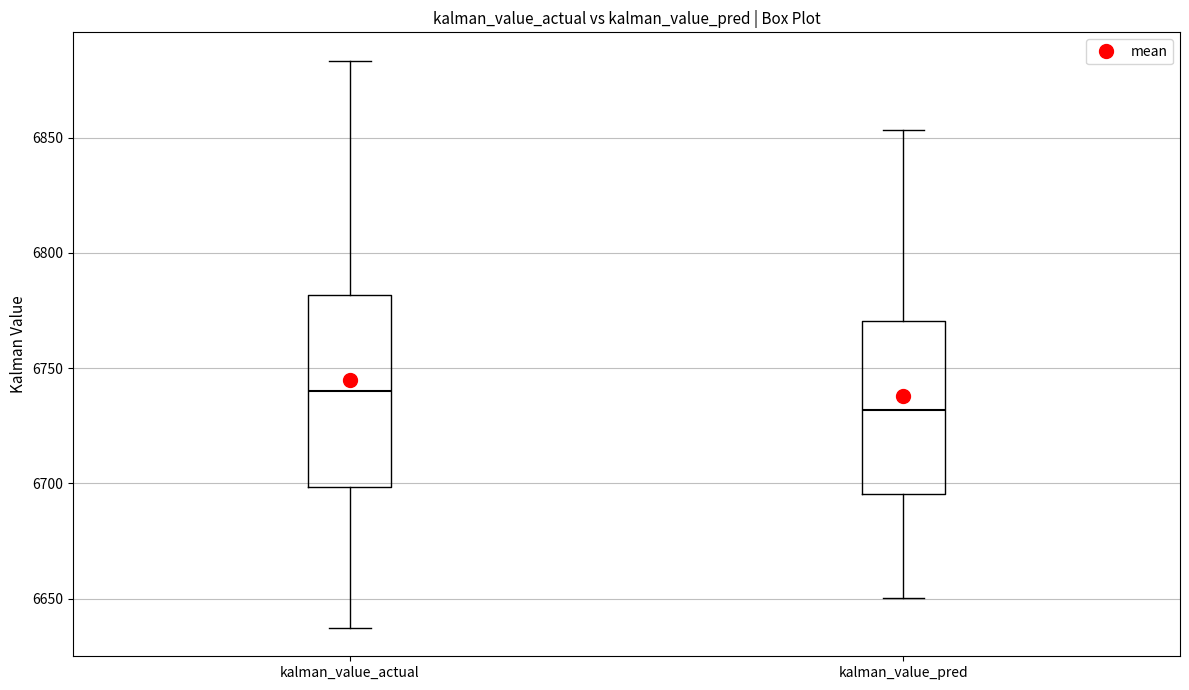

Reading left to right, transcribe this box plot: for each box, give where its median line is, the range the box spans, and where its two whiskers end, as read against the y-axis. The values are not printed on the chart, so give them approximately, as read against the axis.

kalman_value_actual: median 6740, box 6700 to 6780, whiskers 6635 to 6885
kalman_value_pred: median 6730, box 6695 to 6770, whiskers 6650 to 6855